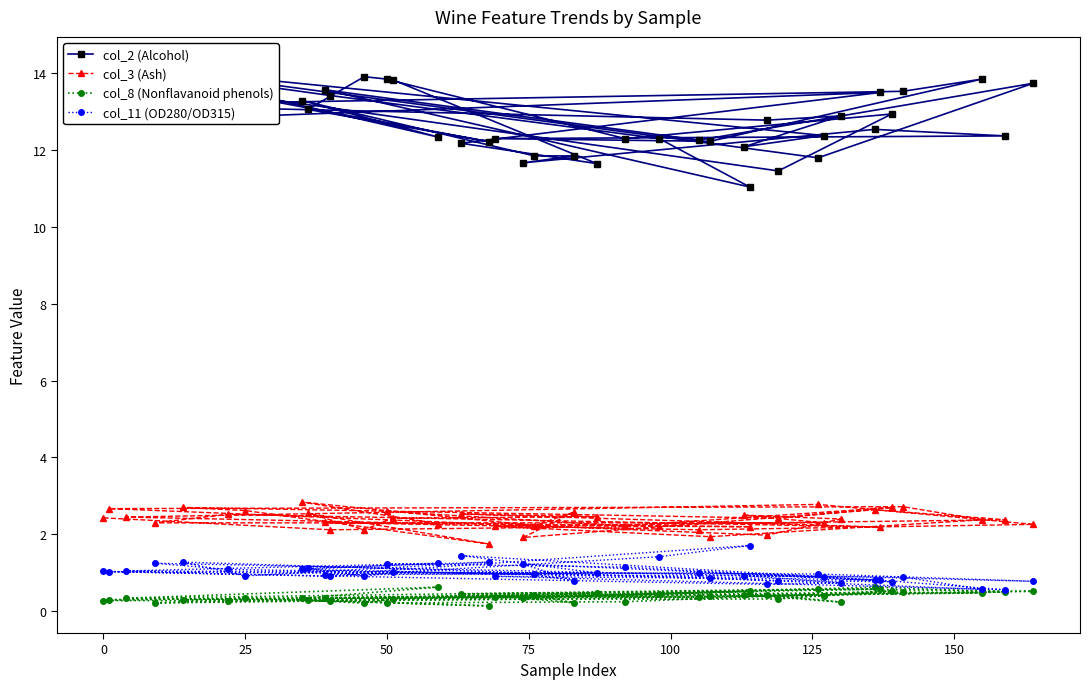

How many interior local valleys does the col_2 (Alcohol) series have?

13